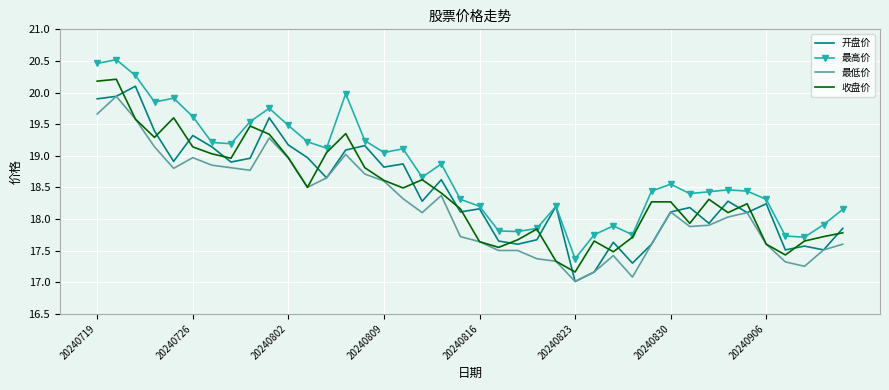

Which series ends up on top after the final intersection of 开盘价 and 收盘价?

开盘价